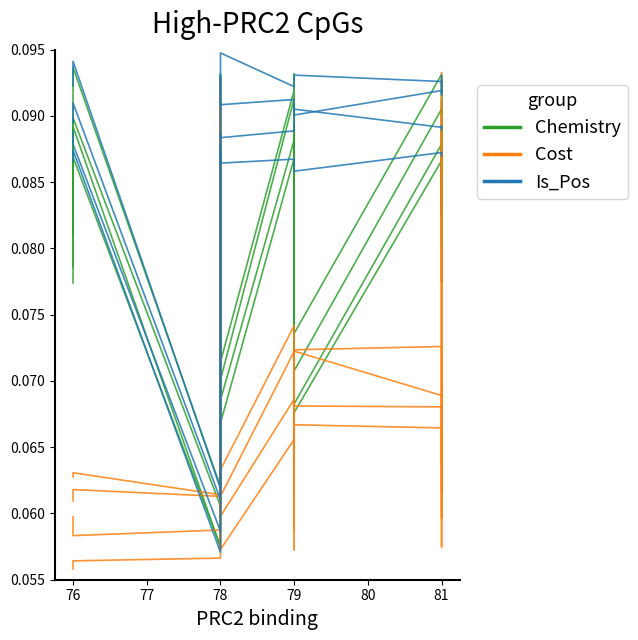

Does the chart have visible grid lines?

No